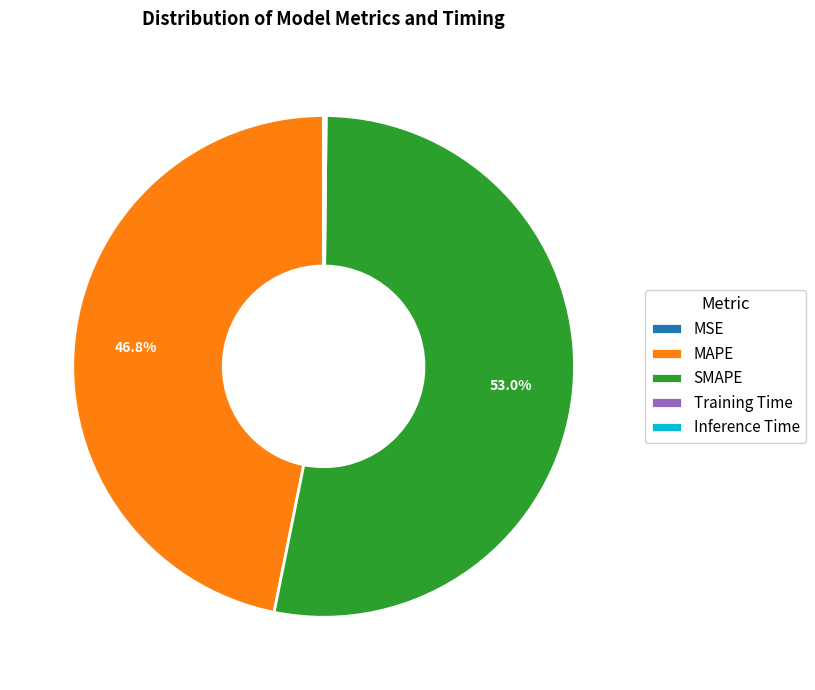

What portion of the pie excludes SMAPE?

47.0%